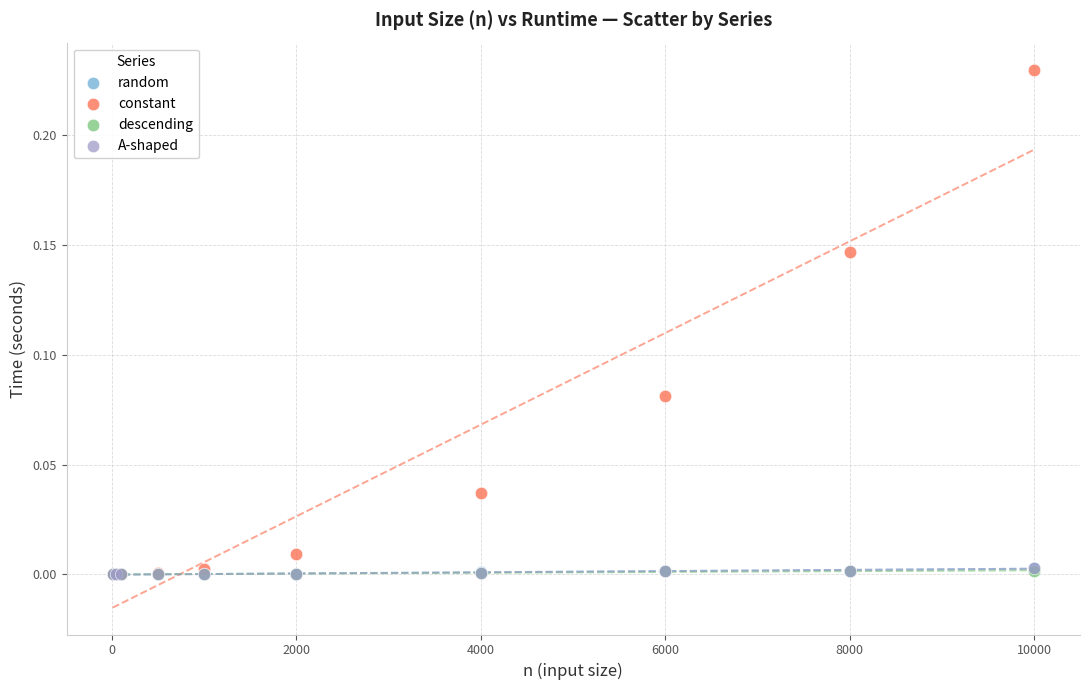

Which series has the largest Y range (max minus min)?

constant